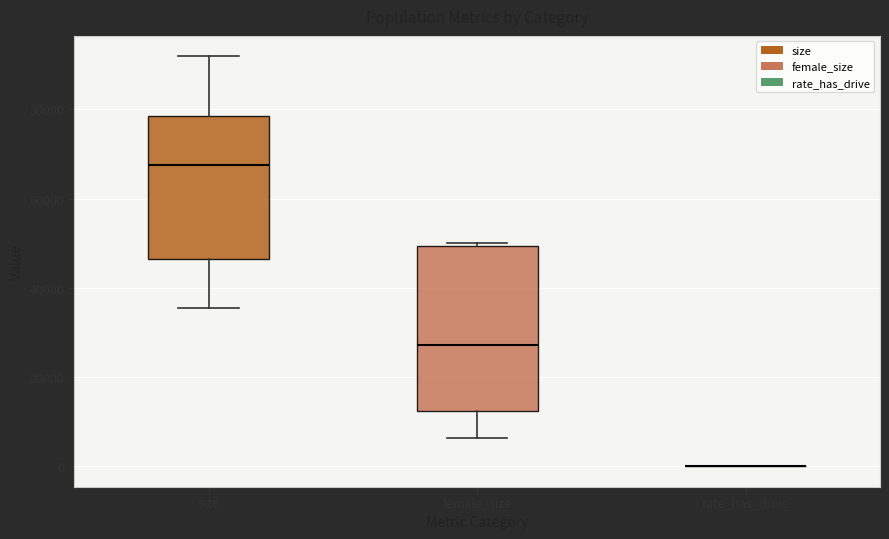

Where does the lower whisker of the box for female_size end on the y-axis? The values are not printed on the chart, so give them approximately, as read against the axis.

6000